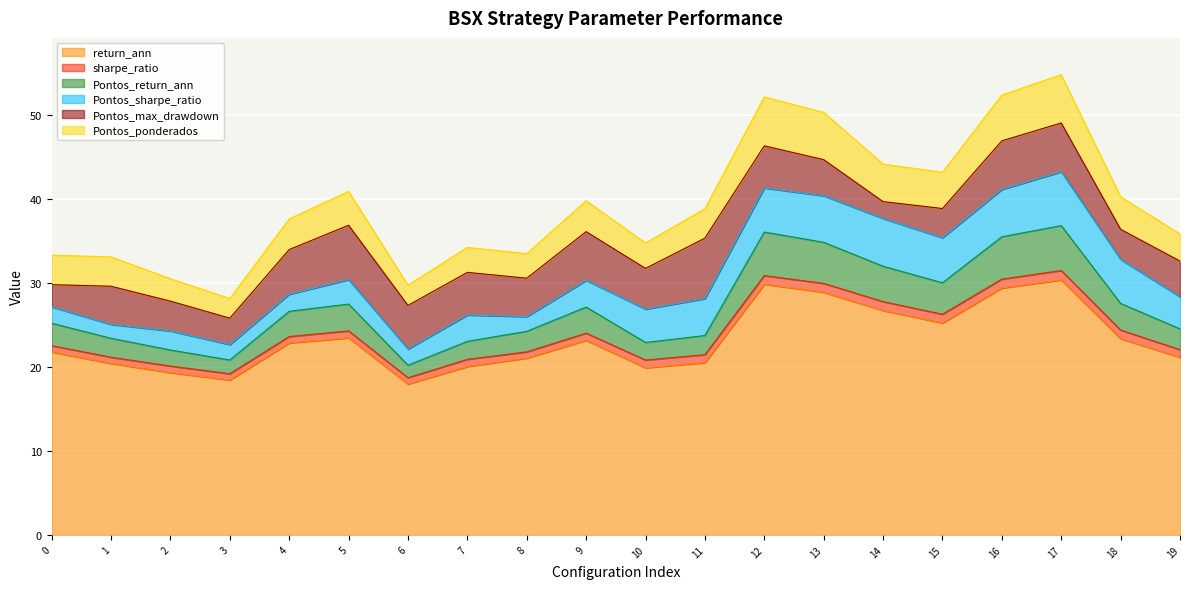

What is the highest value of the return_ann series?

30.3